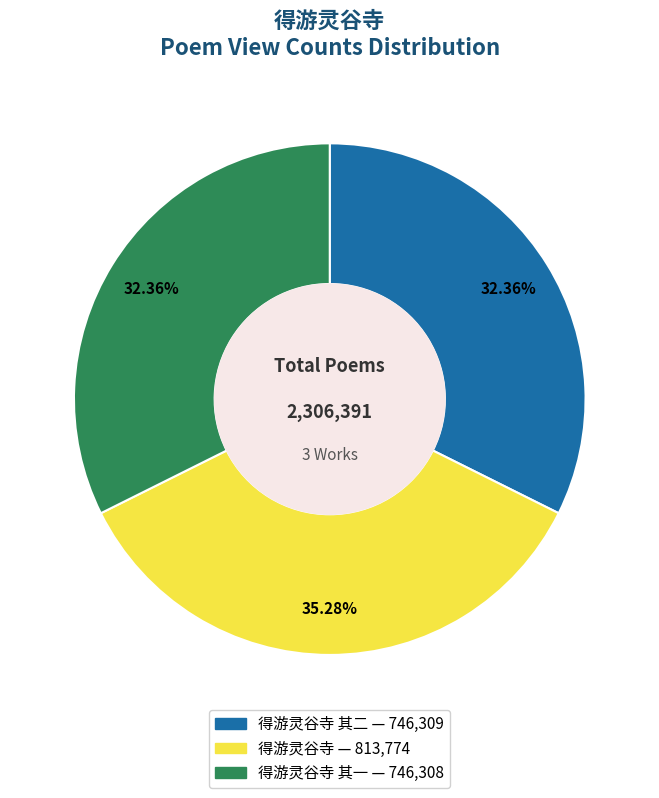

Count the number of slices in the pie.

3